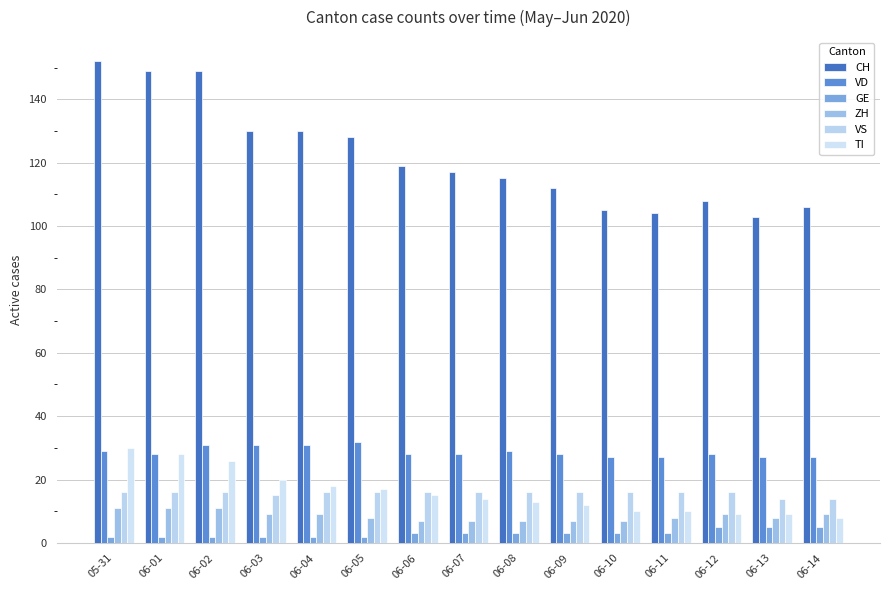

List the labels in order of ZH value, smallest first.

06-06, 06-07, 06-08, 06-09, 06-10, 06-05, 06-11, 06-13, 06-03, 06-04, 06-12, 06-14, 05-31, 06-01, 06-02